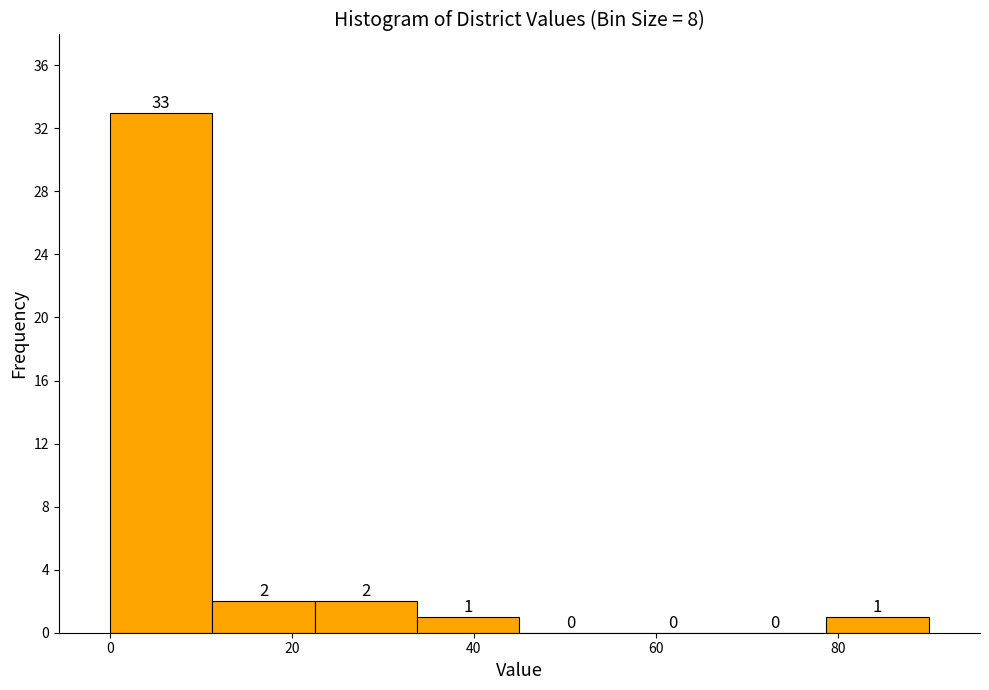

Which range on the x-axis has the tallest bar?

0 to 12